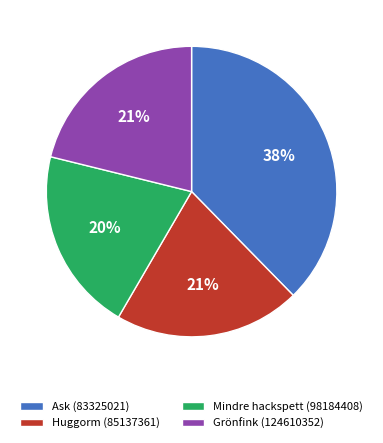

To the nearest percent, what is the combined percentage of Mindre hackspett (98184408) and Ask (83325021)?

58%